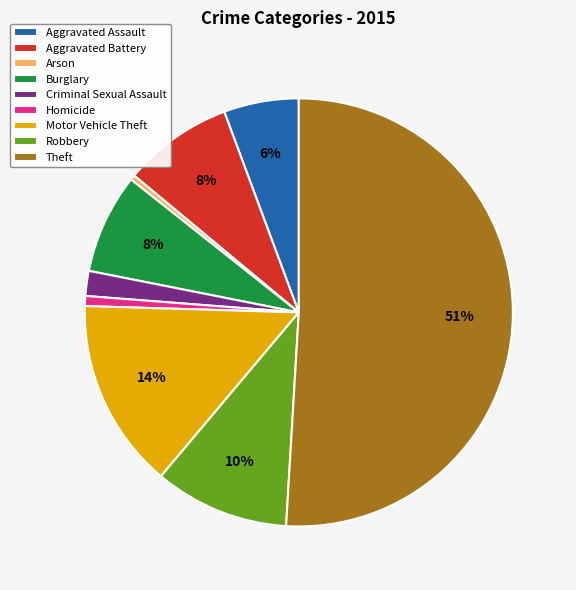

To the nearest percent, what percentage of the pie is Theft?

51%